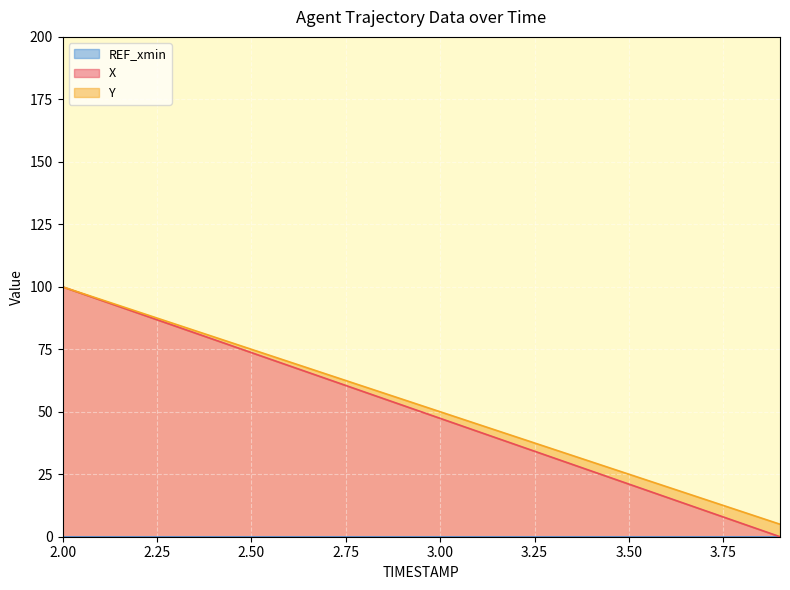

What is the label of the 7th point from the right?

3.3